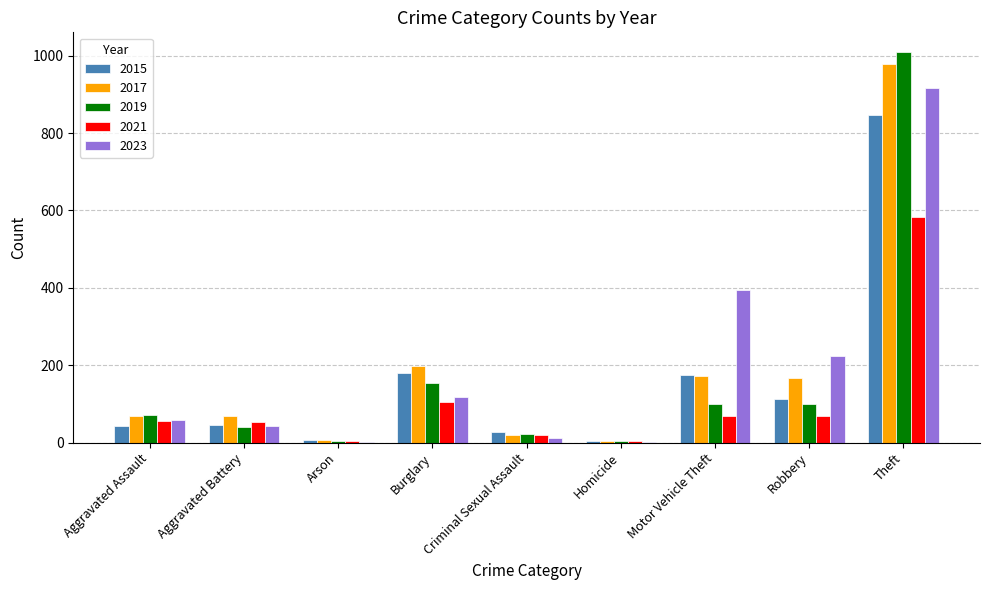

What is the sum of the 2017 values at Arson and Aggravated Battery?

75